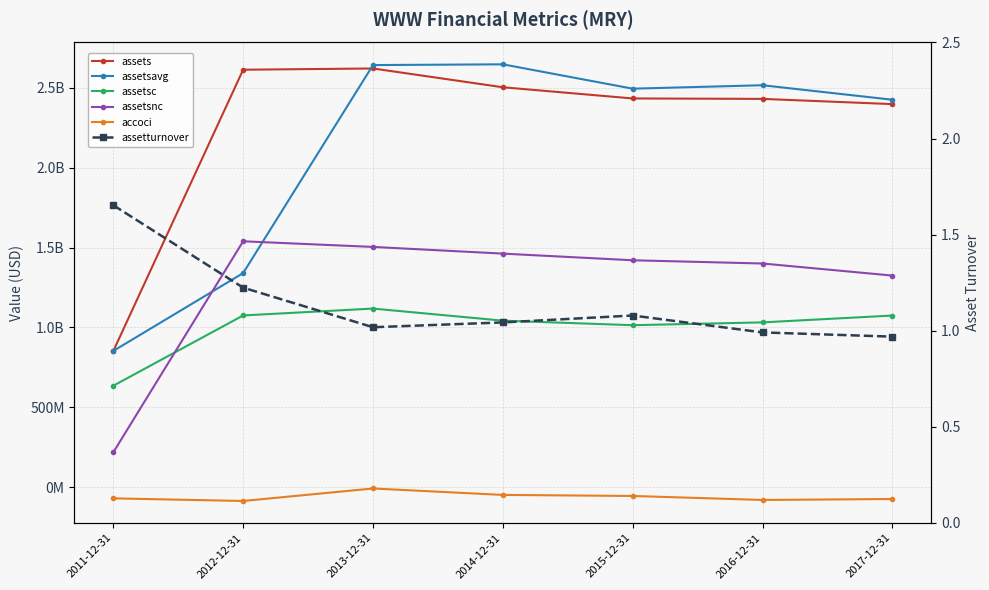

What is the difference between the maximum and minimum values in the assetsc series?

483504000.0